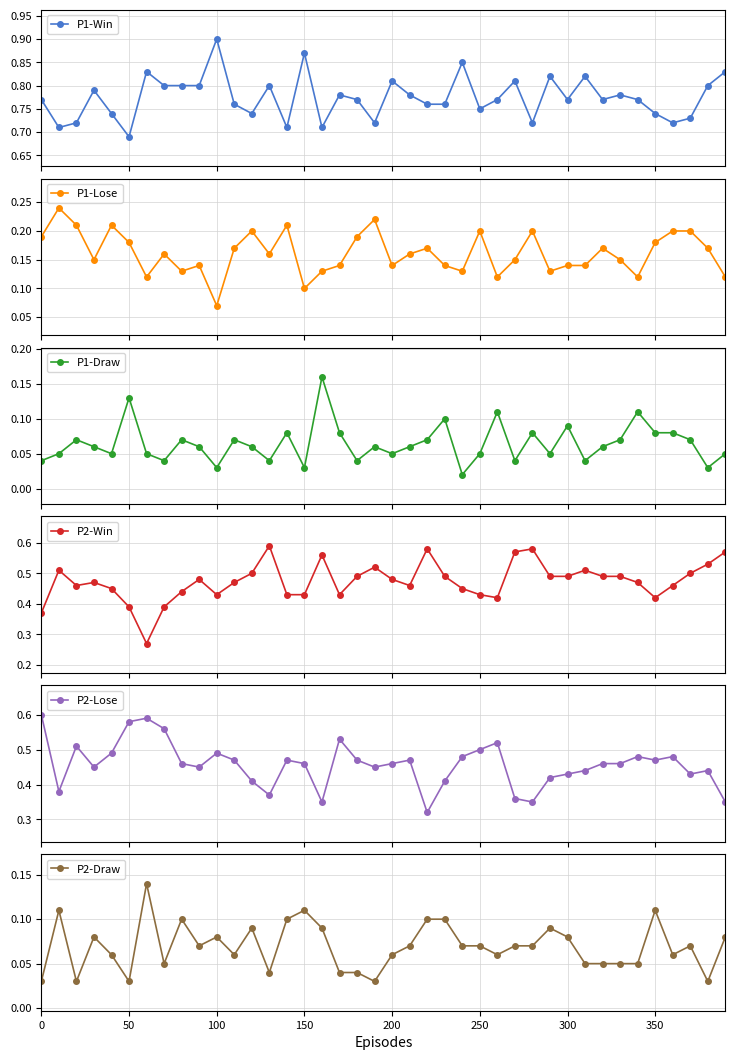

True or false: P1-Win has more than 1 interior local peaks.

True